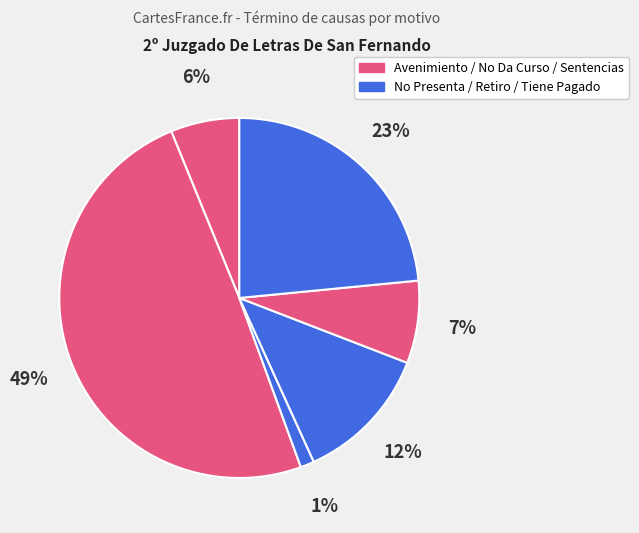

Is there a majority slice in this chart?

No